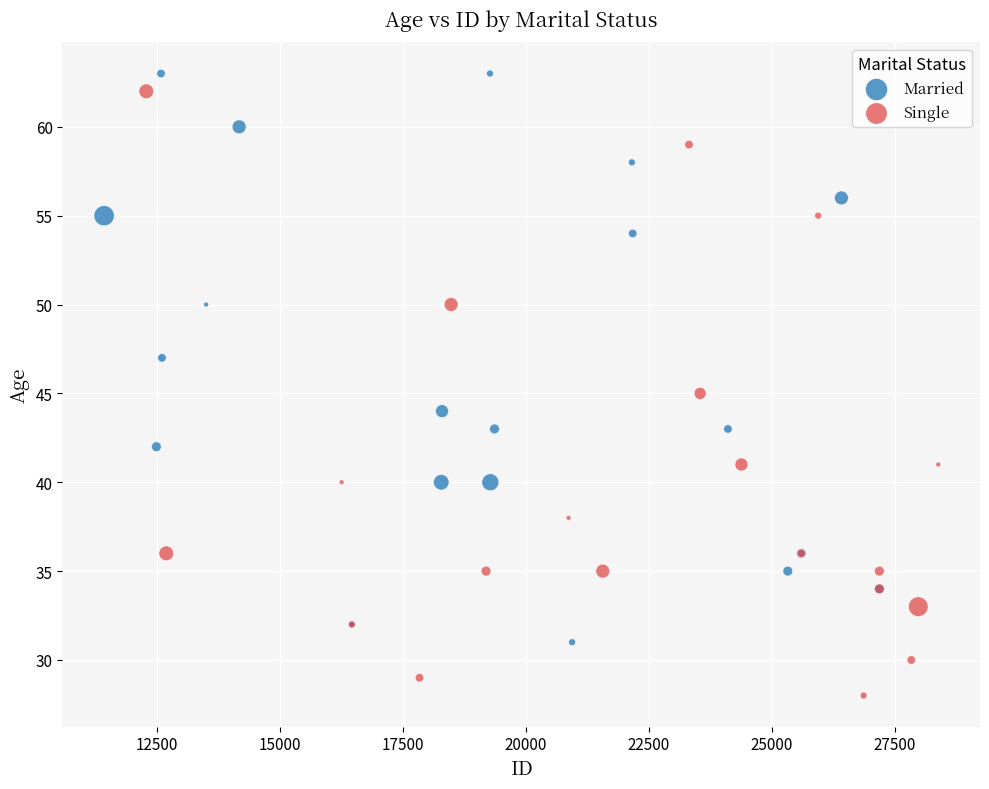

Which series reaches the minimum Y coordinate?

Single